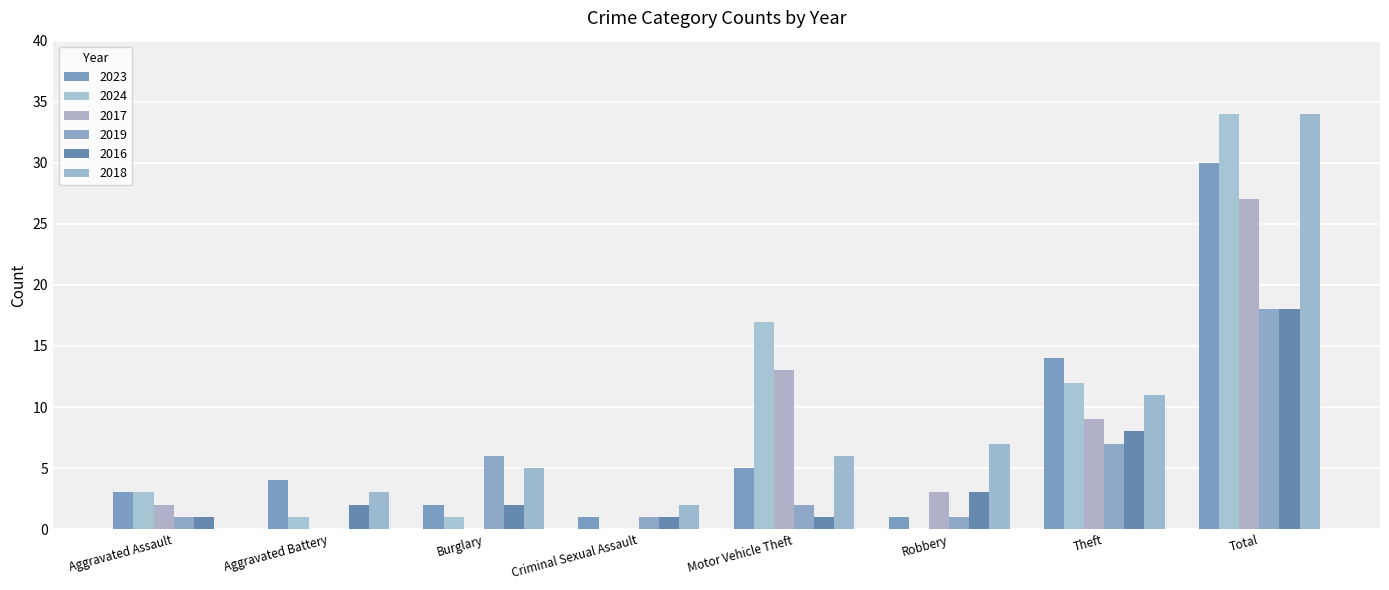

List the labels in order of 2024 value, largest first.

Total, Motor Vehicle Theft, Theft, Aggravated Assault, Aggravated Battery, Burglary, Criminal Sexual Assault, Robbery